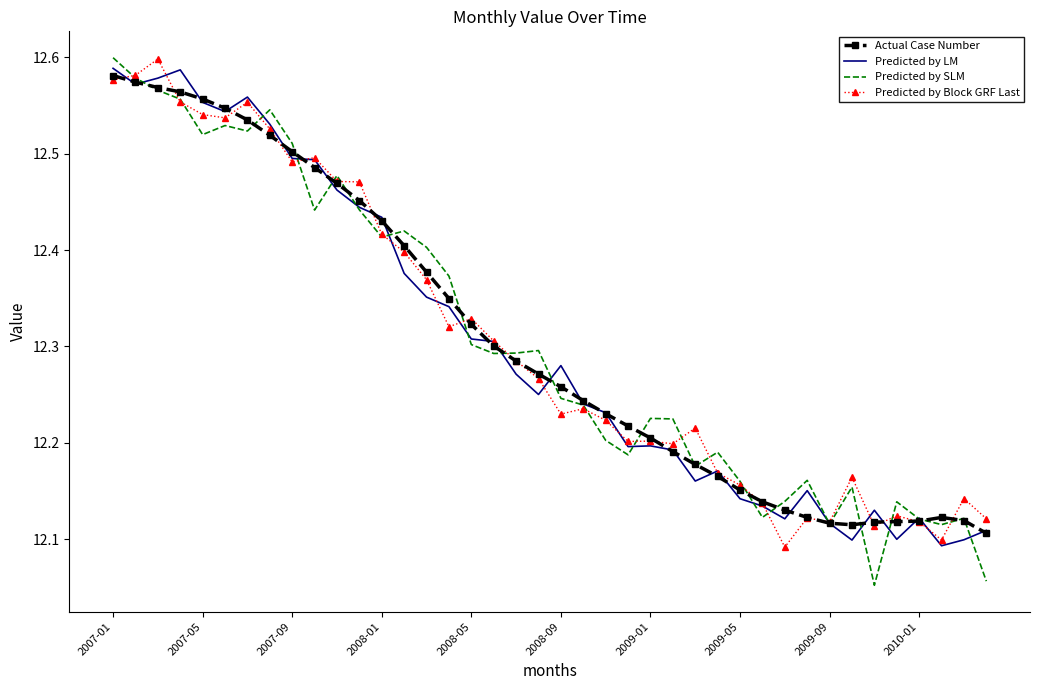

Which series has the largest range (max minus min)?

Predicted by SLM